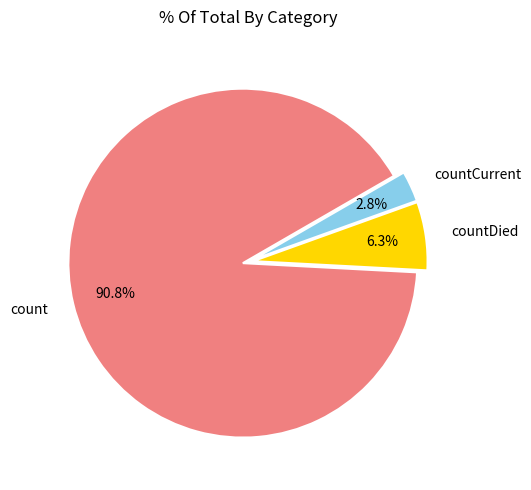

To the nearest percent, what is the combined percentage of countCurrent and countDied?

9%